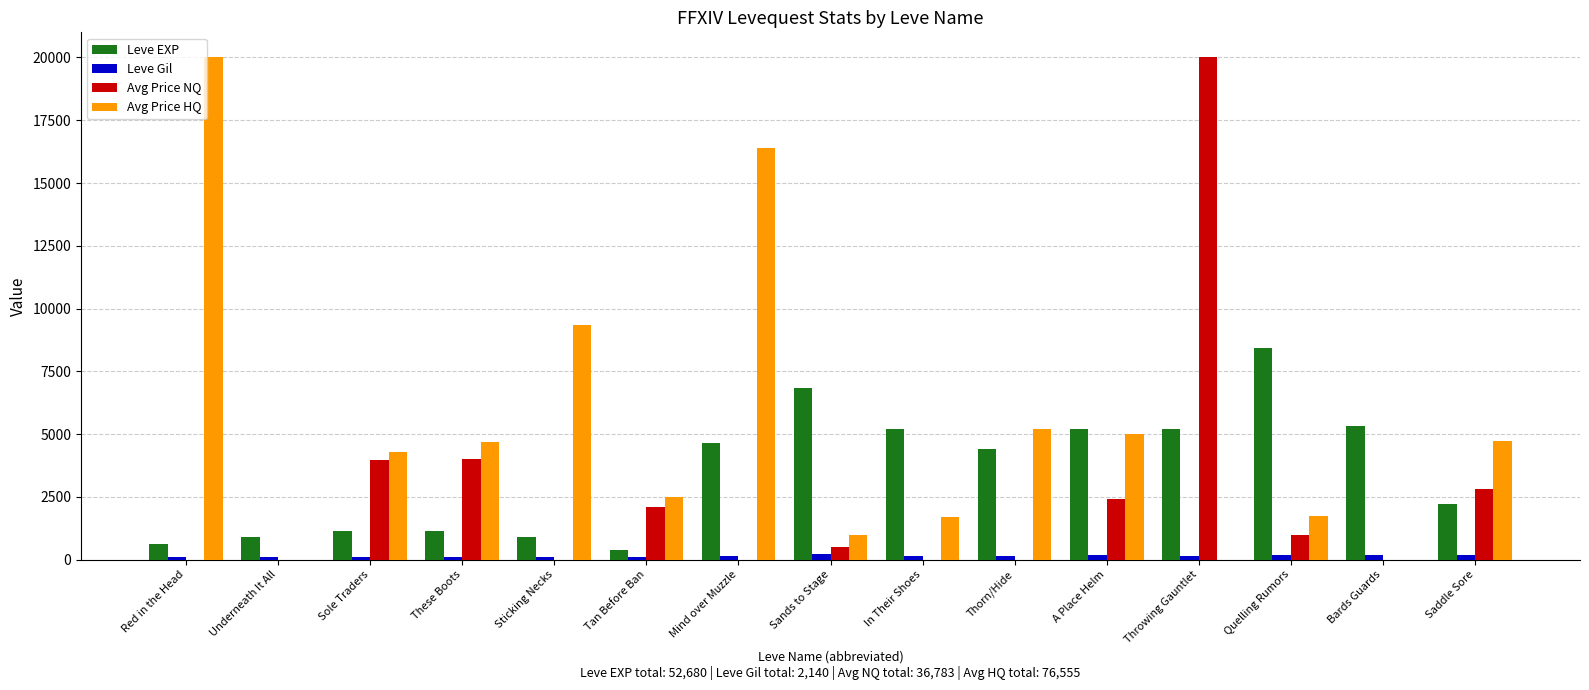

Where is Avg Price HQ nearest to the value 10000?

Sticking Necks